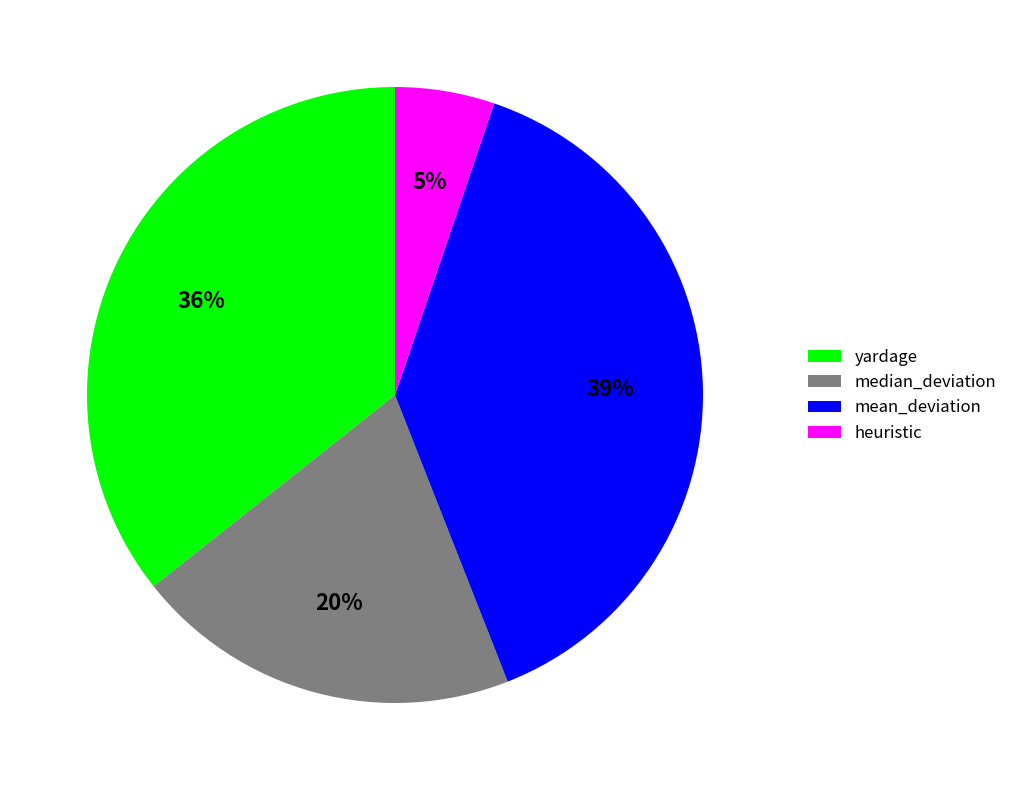

What percentage is the heuristic slice, to the nearest percent?

5%